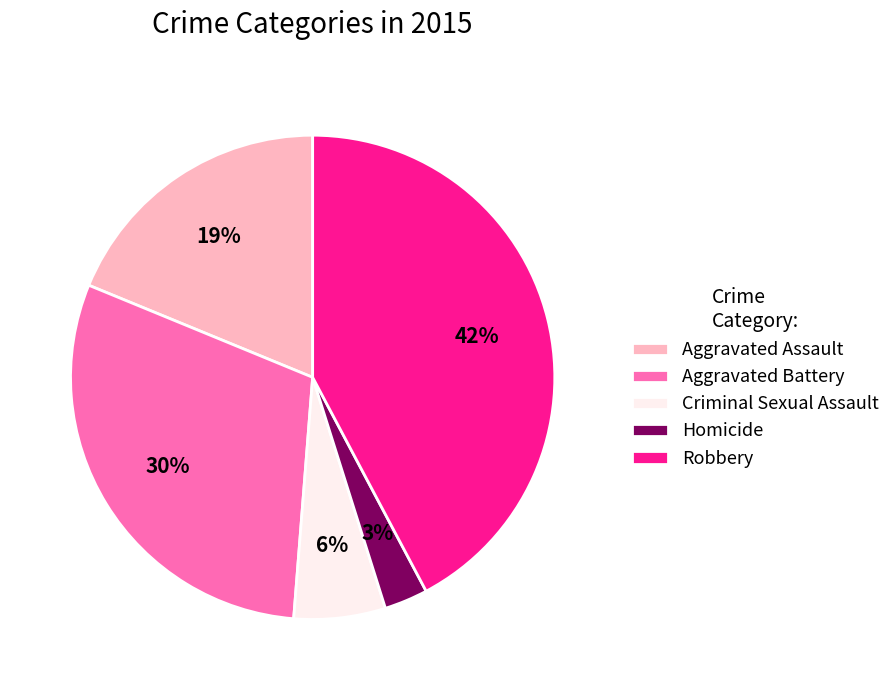

Which slice is the smallest?

Homicide